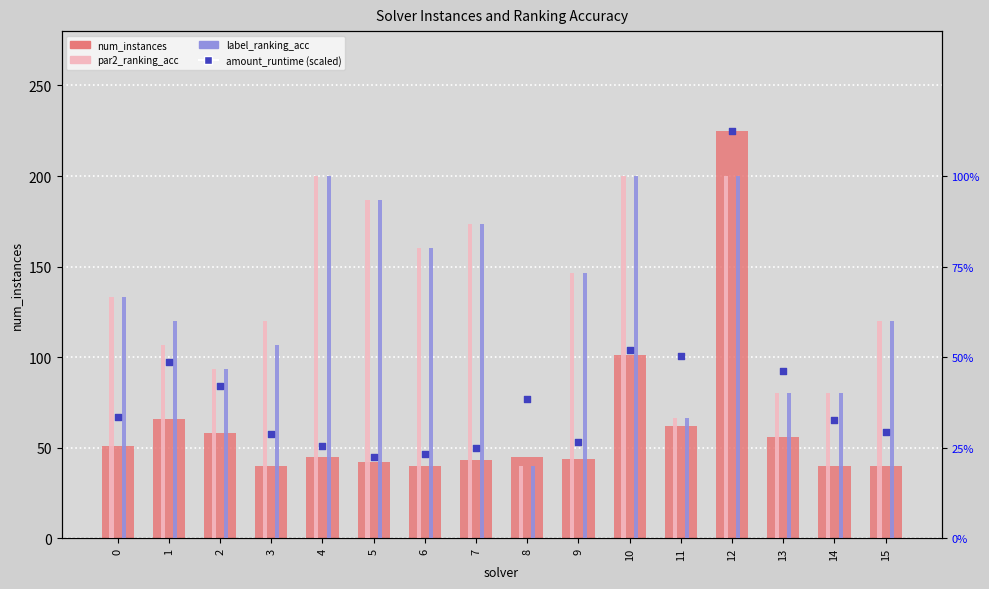

What is the total value across all series at 2?

59.4